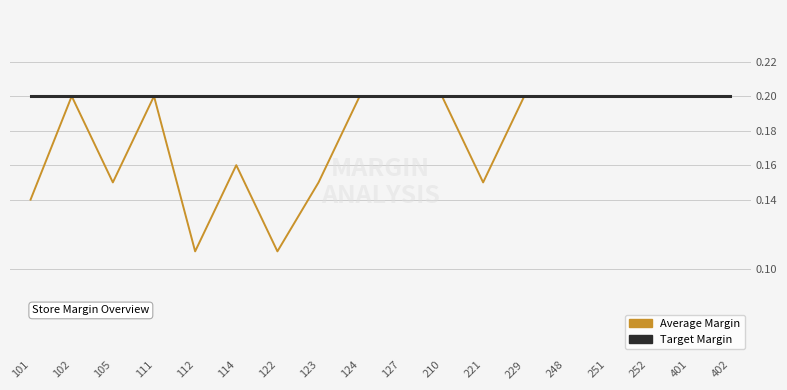

What are all the series names shown in the legend?

Average Margin, Target Margin